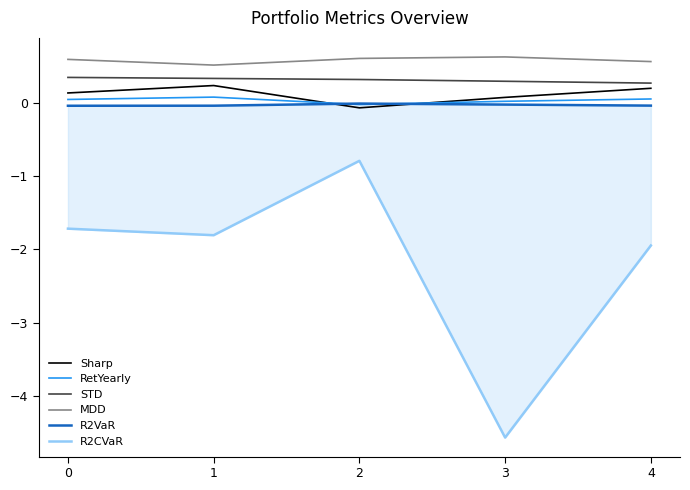

True or false: STD and MDD cross at least once.

False